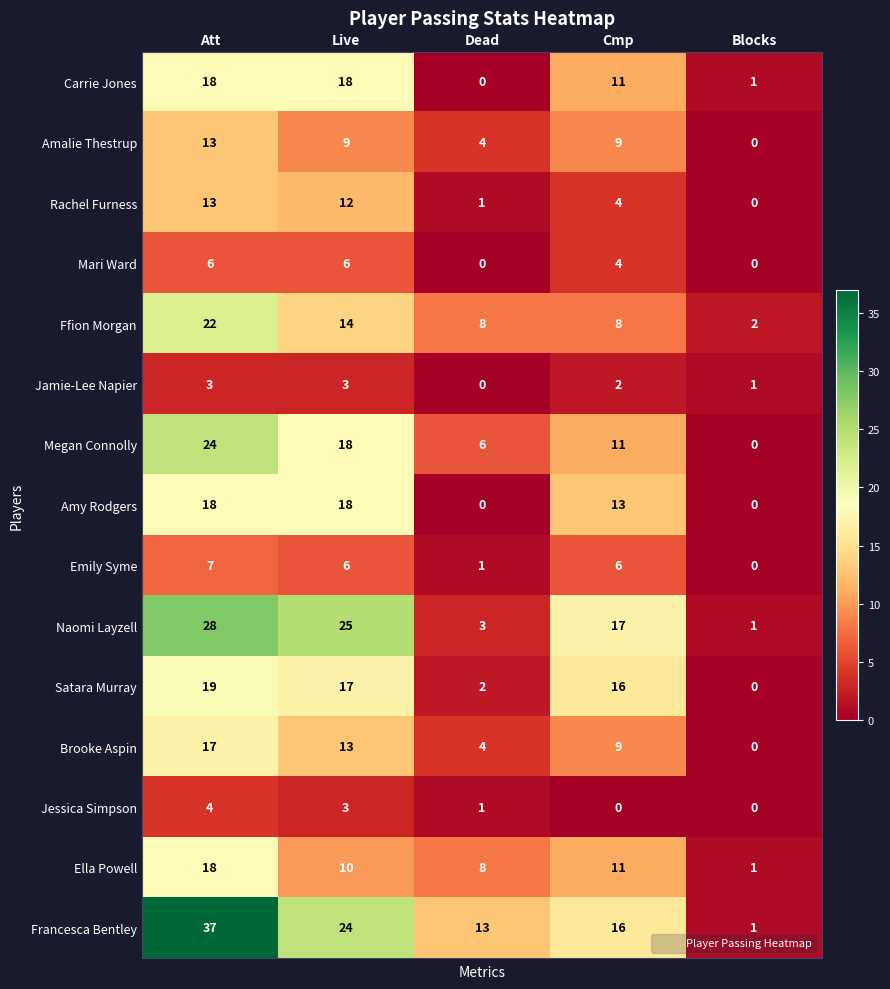

Which series changed the most between Att and Blocks?

Francesca Bentley